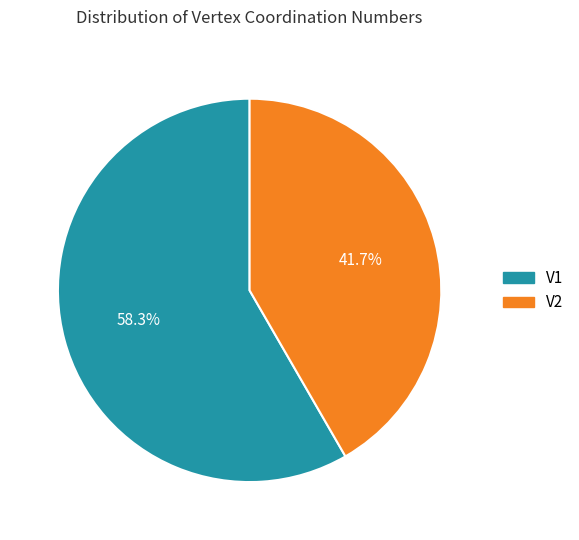

Which category has the smallest portion of the pie?

V2